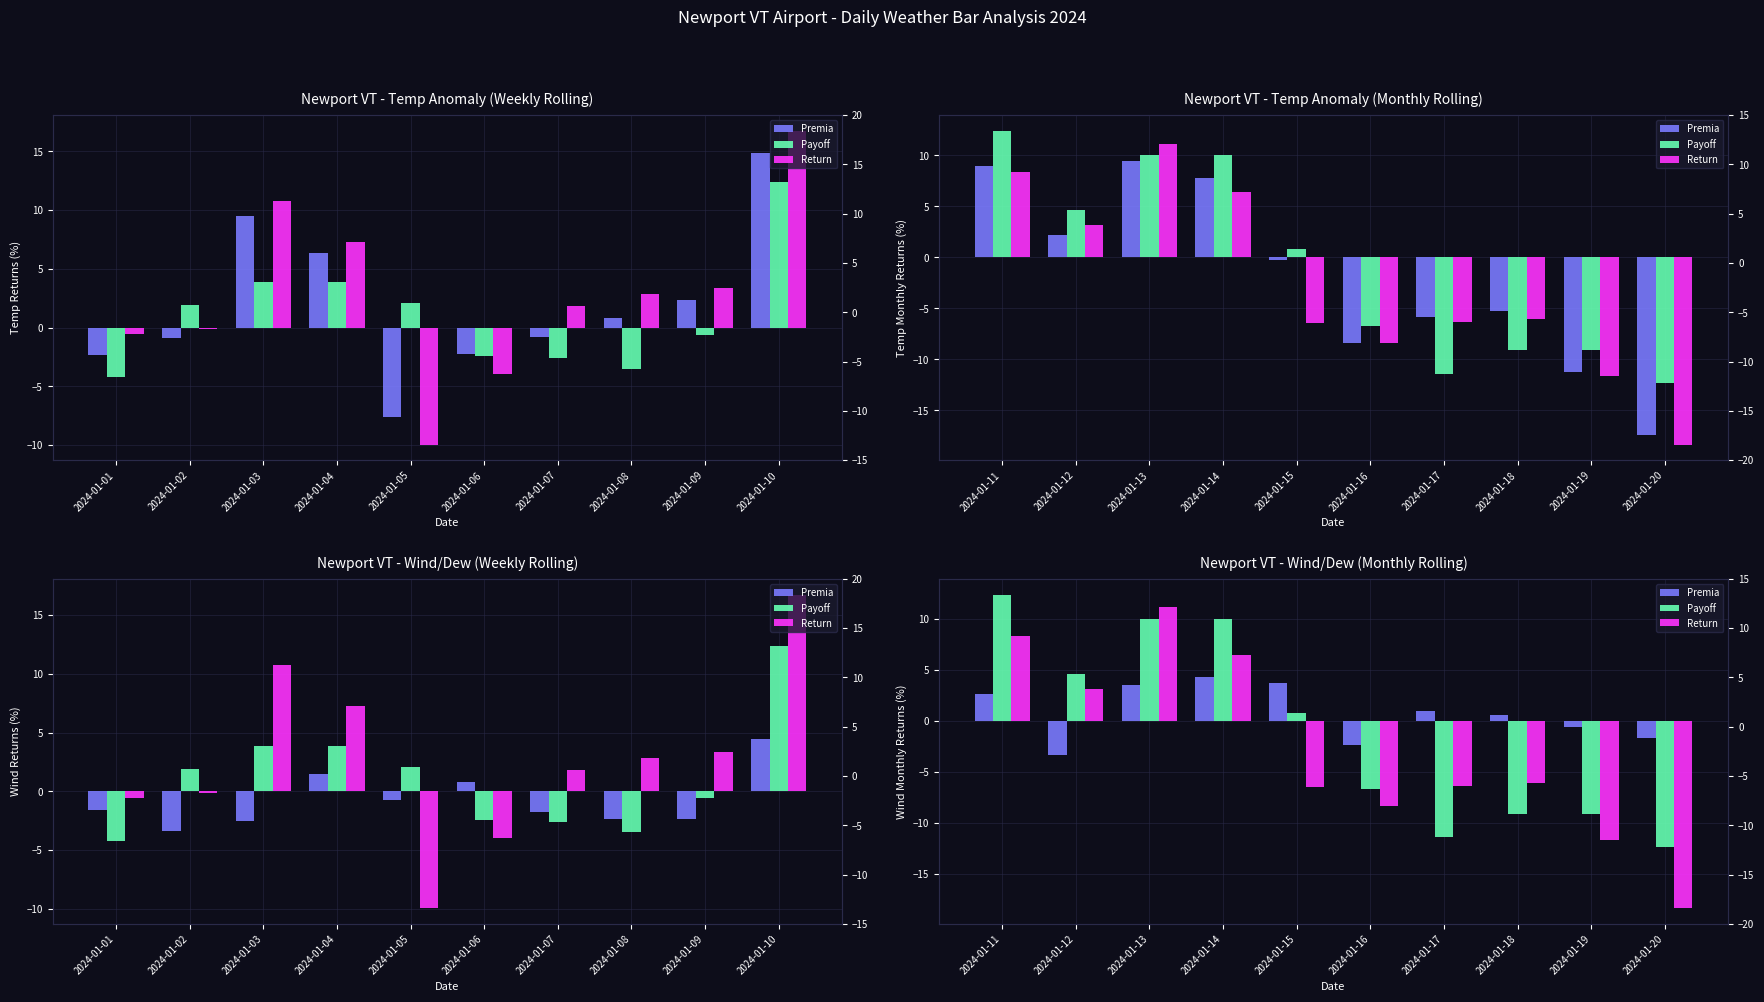

How many data points does each series have?

10